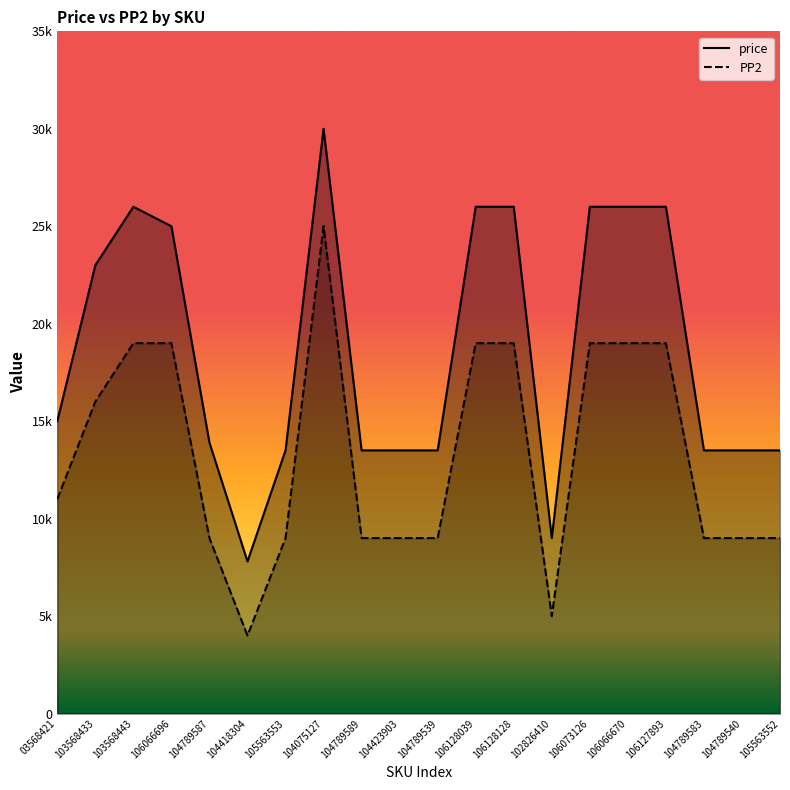

Does the chart display data point markers on the line(s)?

No